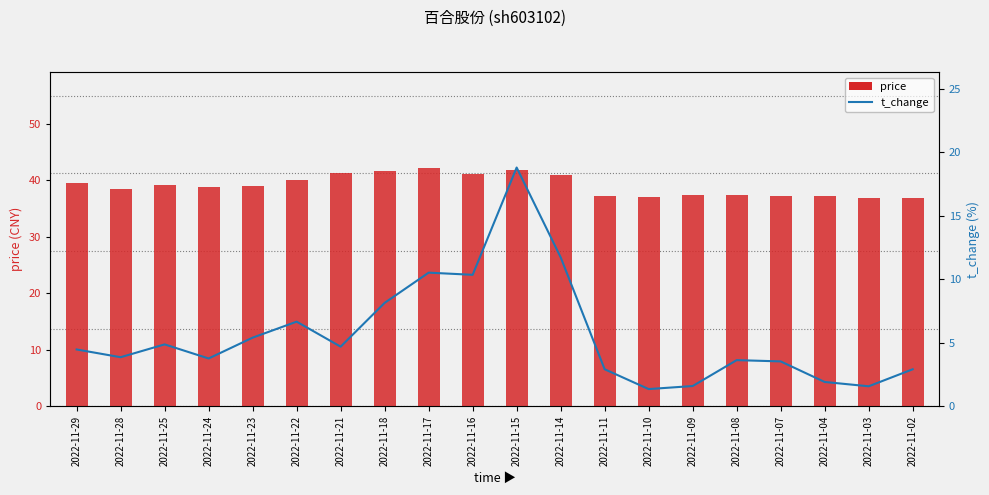

At 2022-11-04, list the series in order from largest to smallest.

price, t_change